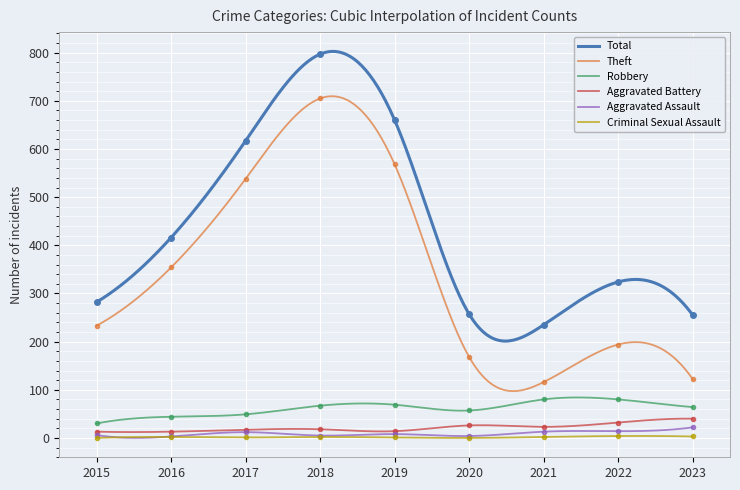

The Aggravated Battery series shows 14 at 2019. True or false?

True